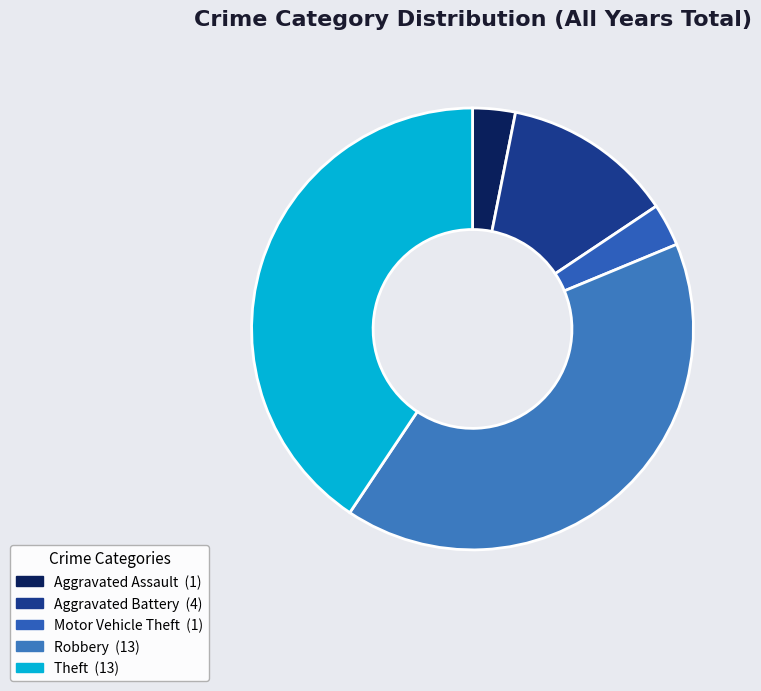

The Robbery slice represents 26% of the pie. True or false?

False